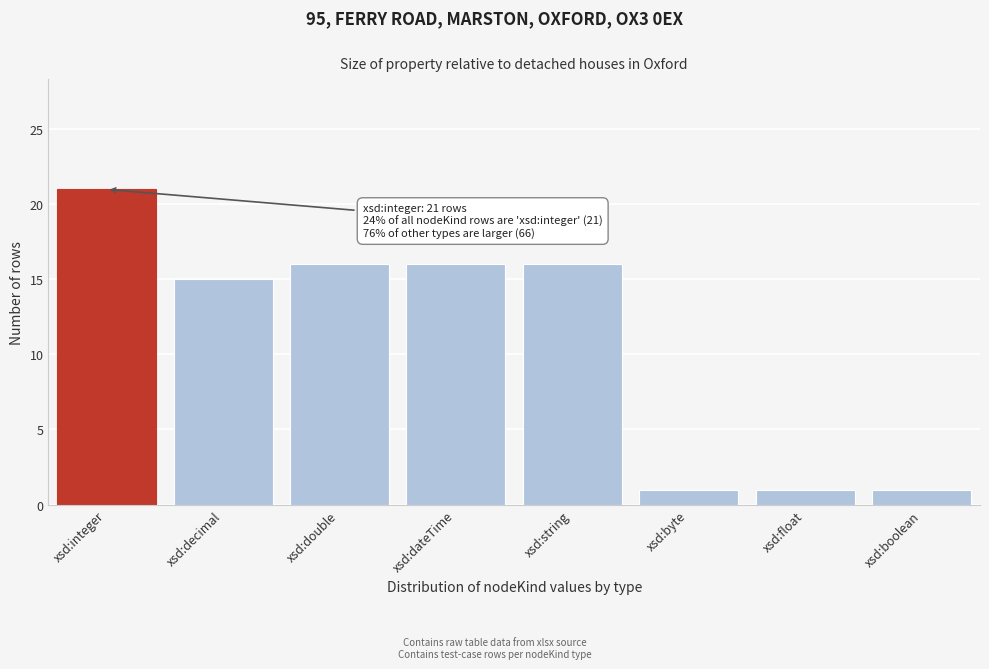

Reading left to right, extract all data points from this chart.

xsd:integer=21	xsd:decimal=15	xsd:double=16	xsd:dateTime=16	xsd:string=16	xsd:byte=1	xsd:float=1	xsd:boolean=1